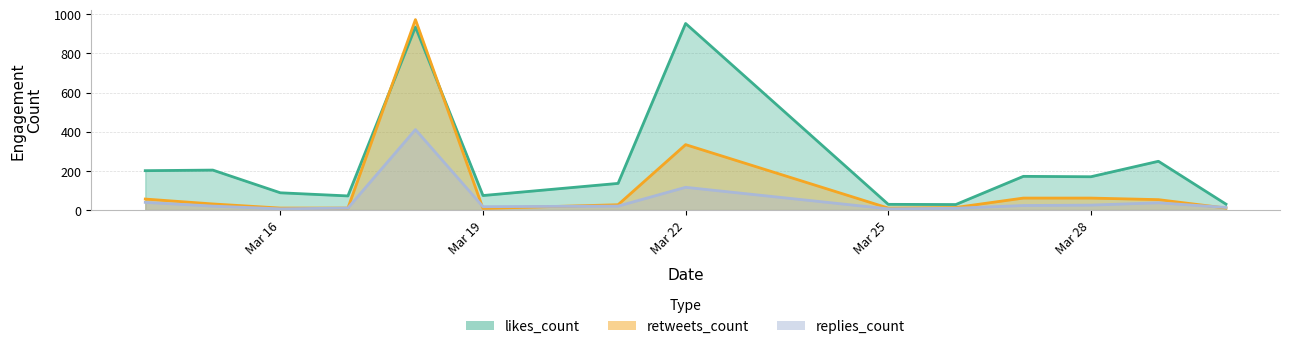

At which category is the sum across all series the highest?

2019-03-18